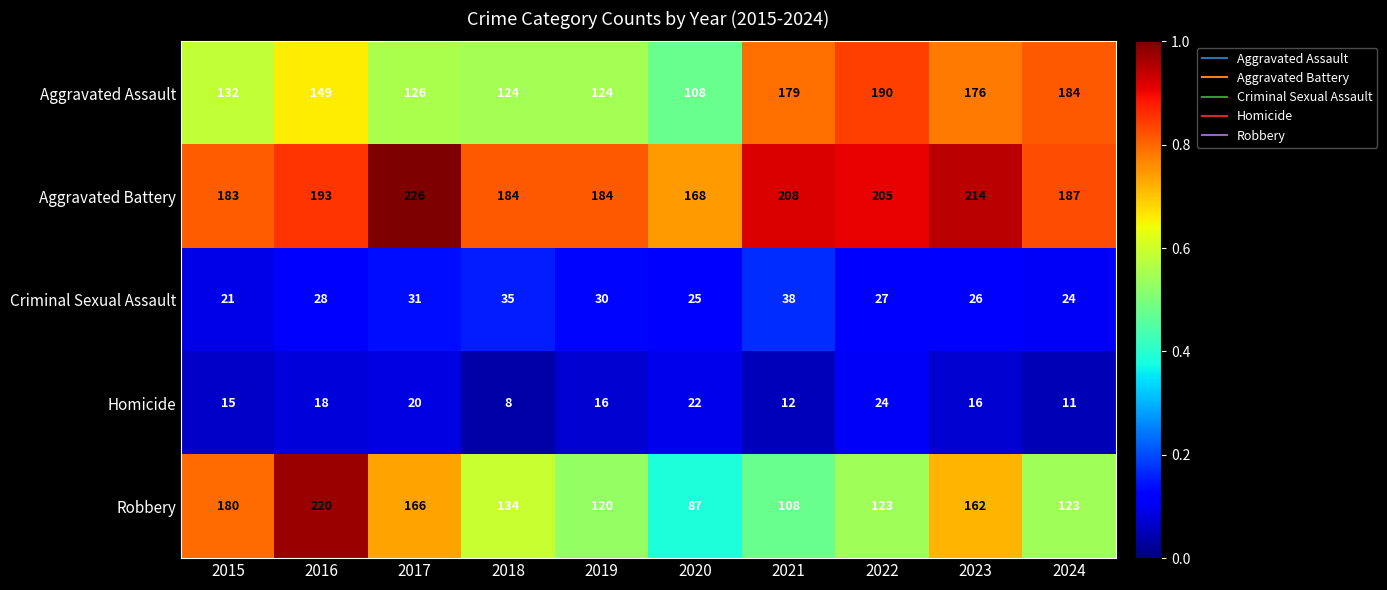

What is the difference between the second highest and minimum values in the Aggravated Assault series?

76